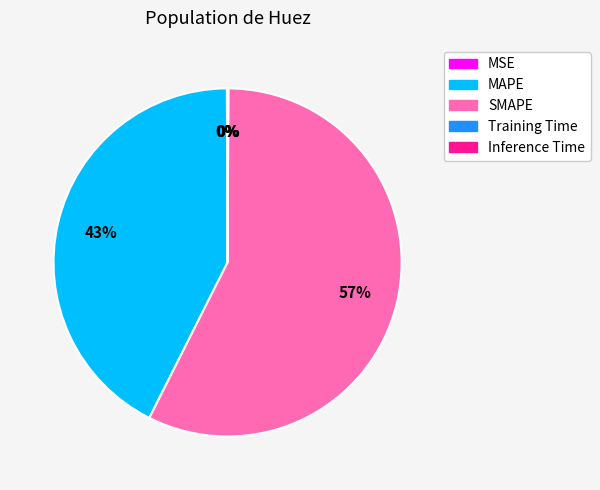

To the nearest percent, what percentage of the pie is SMAPE?

57%